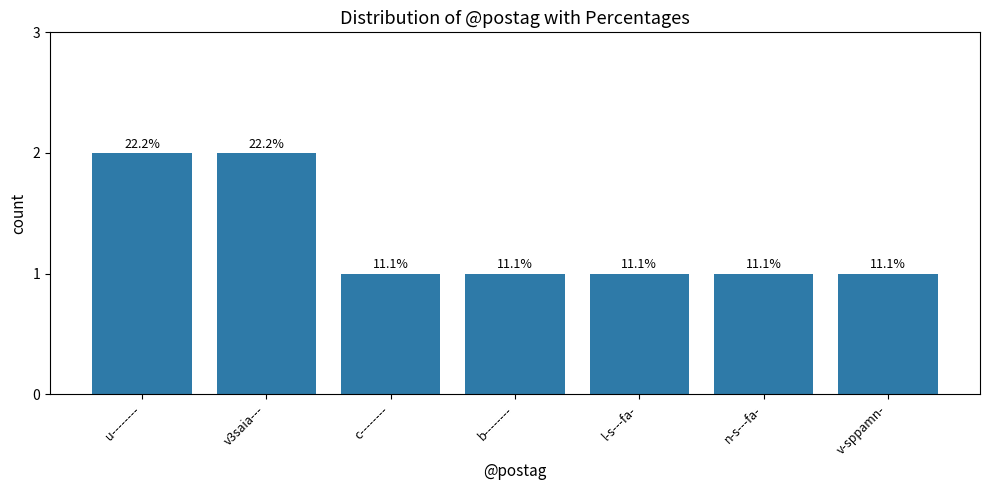

What is the maximum value shown in the chart?

2